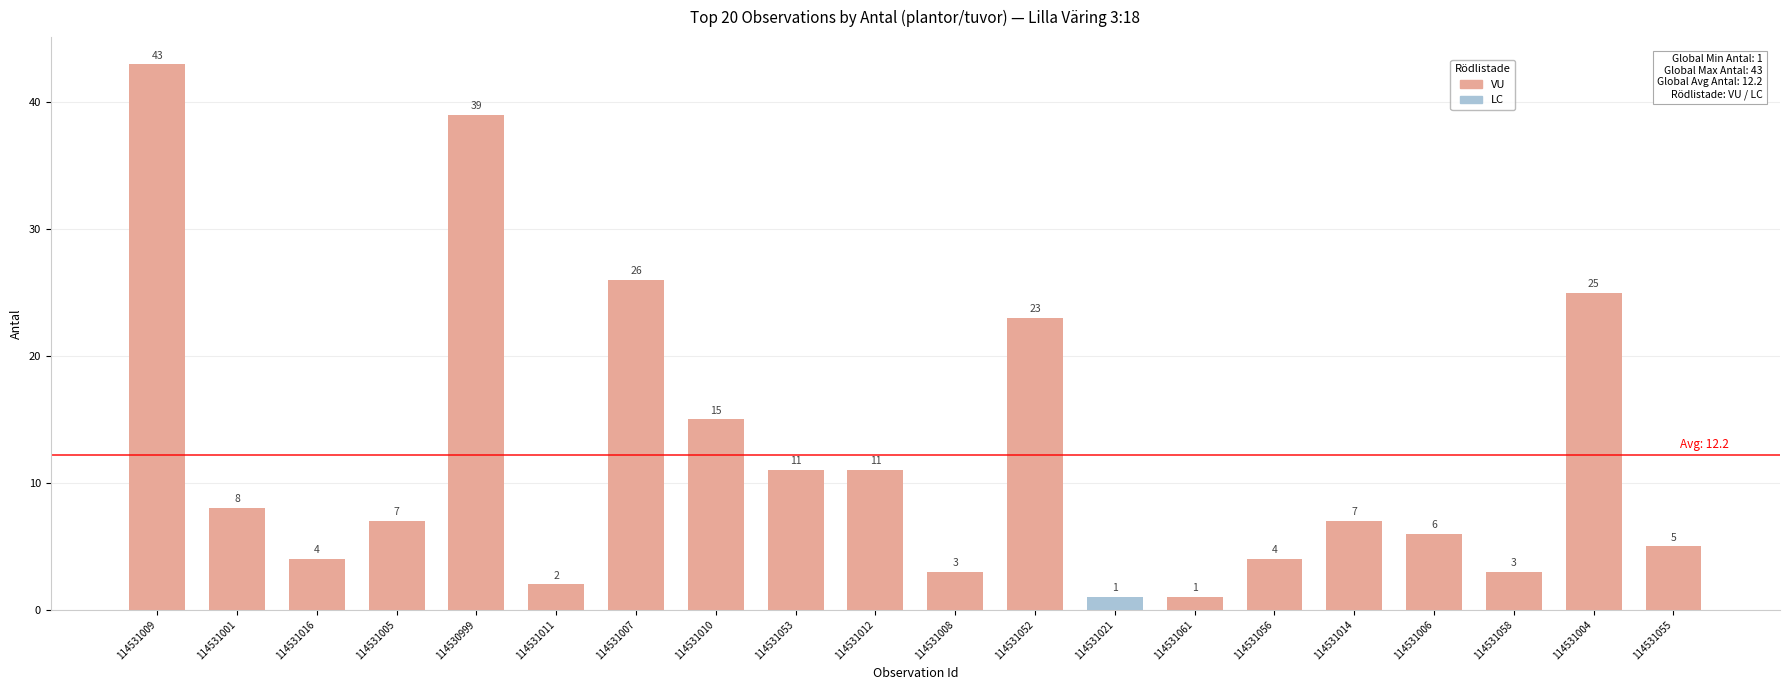

What is the change in value from 114531012 to 114531021?

-10